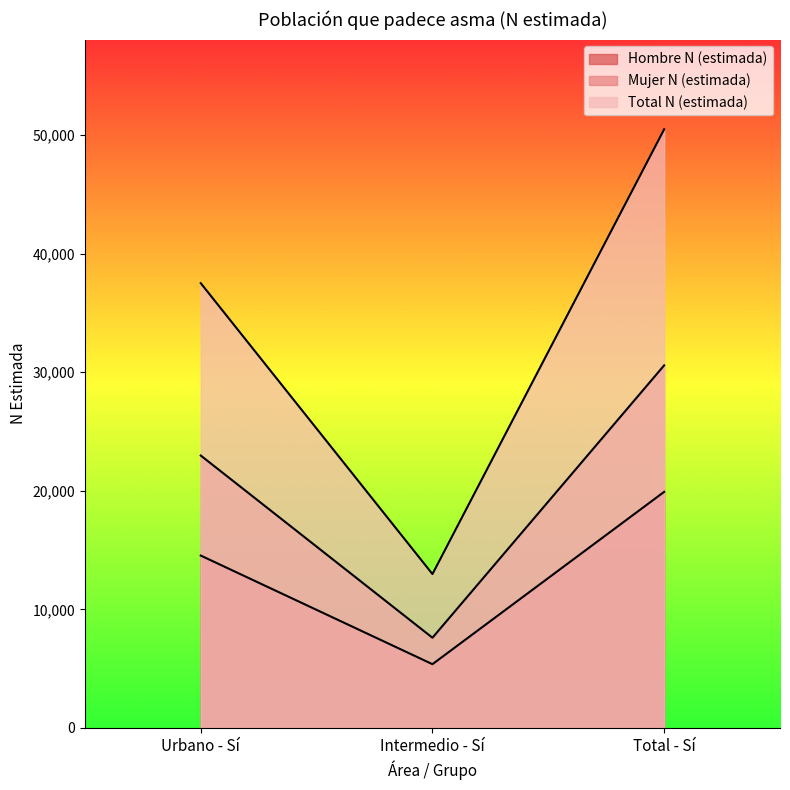

Which series has the largest total across all categories?

Total N (estimada)